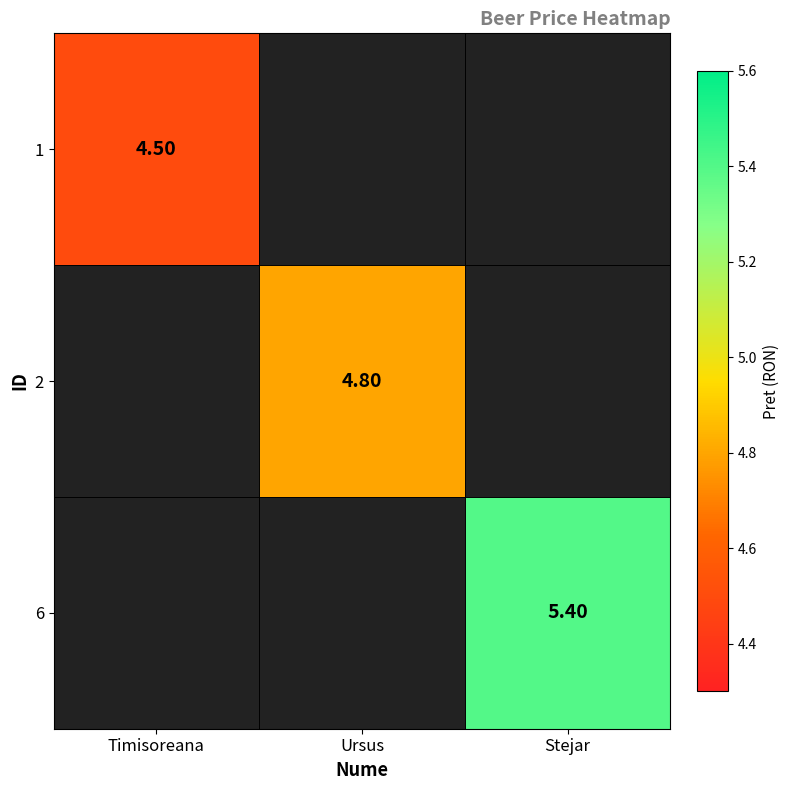

How many series are shown in this chart?

3